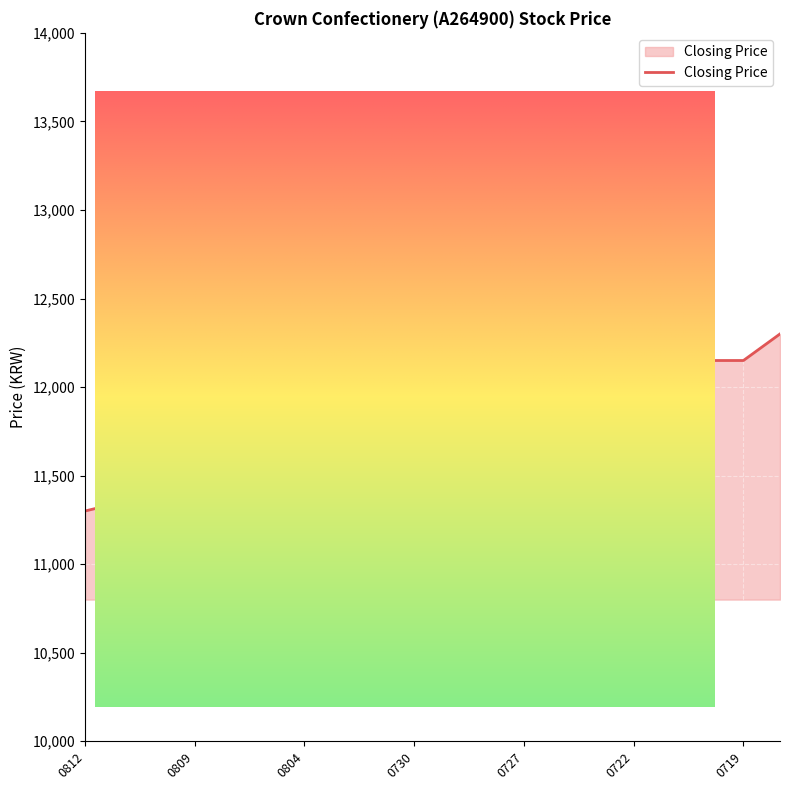

Reading left to right, transcribe all the data shown in this chart.

11300	11350	11350	11600	11950	12050	11900	11950	12250	12500	12300	12150	12450	12350	12200	12000	11950	12150	12150	12300